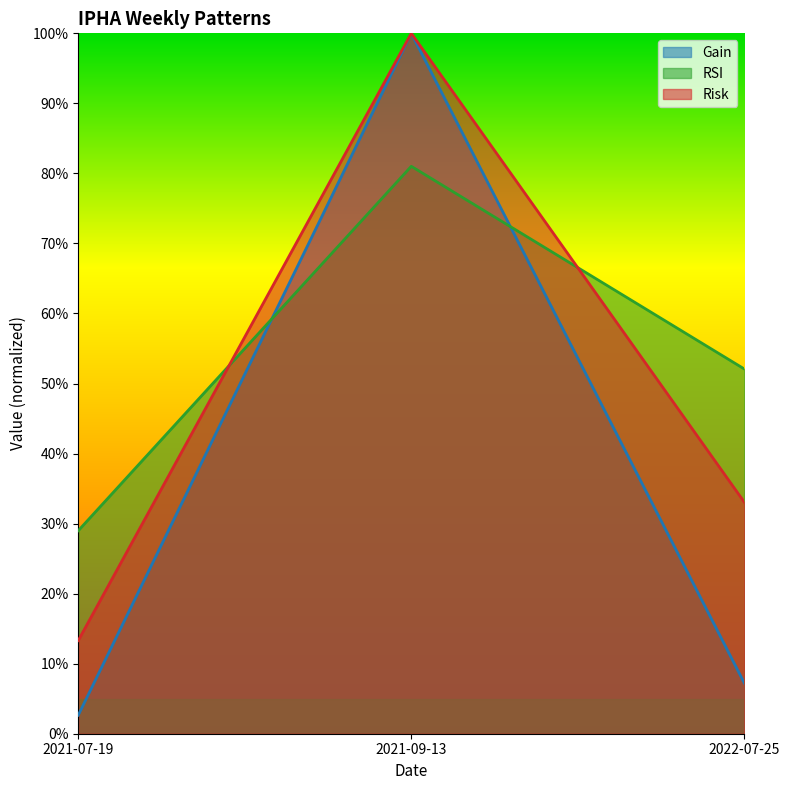

At 2022-07-25, list the series in order from smallest to largest.

Gain, Risk, RSI